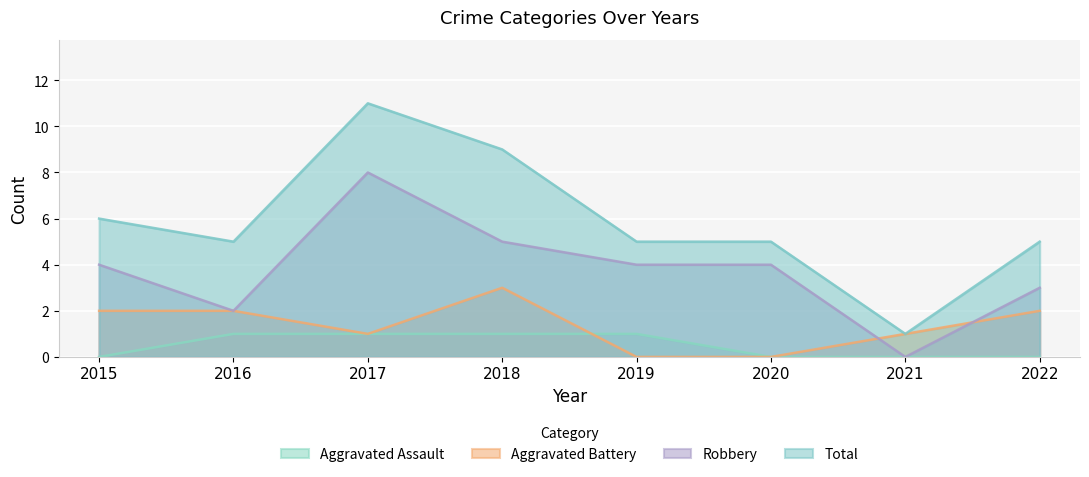

Where is the first local maximum for Total?

2017